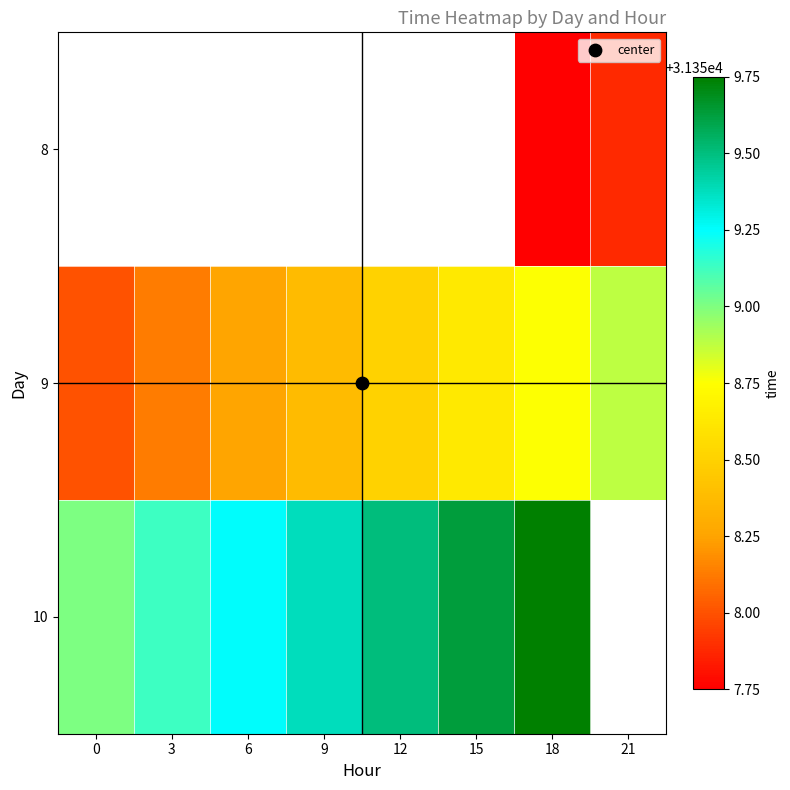

Which series has the largest total across all categories?

9